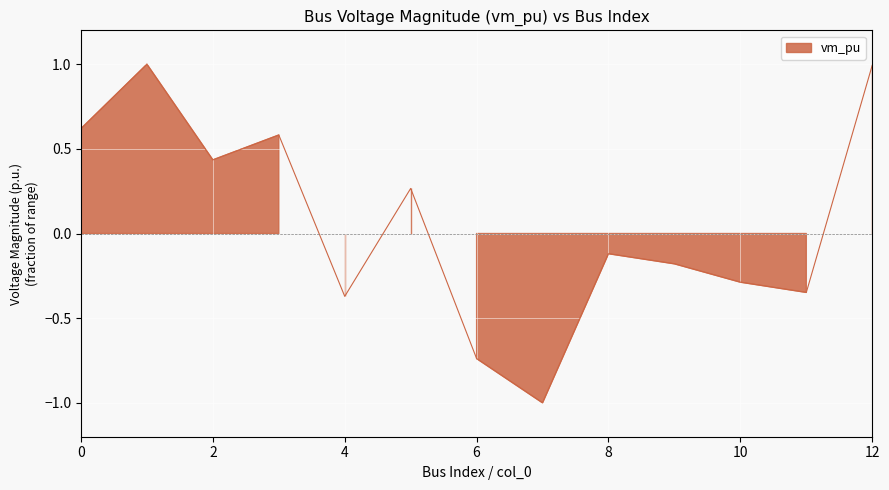

How many interior local valleys (lower than both neighbors) does the data have?

4